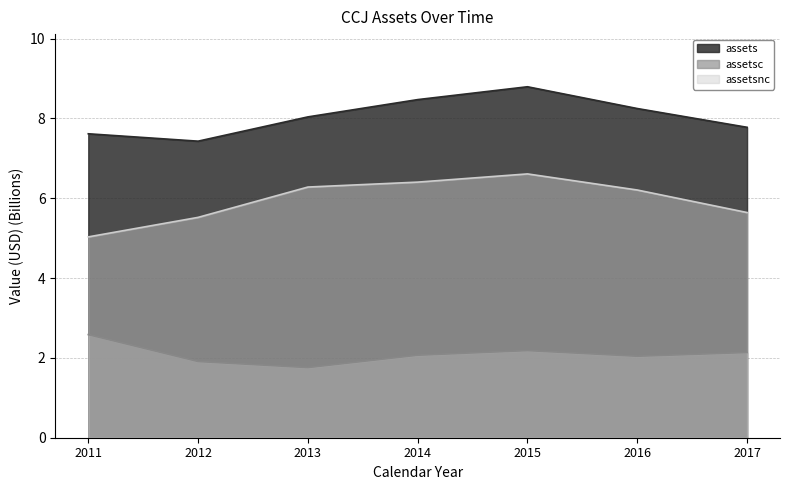

List the series in order of their overall mean, lowest first.

assetsc, assetsnc, assets